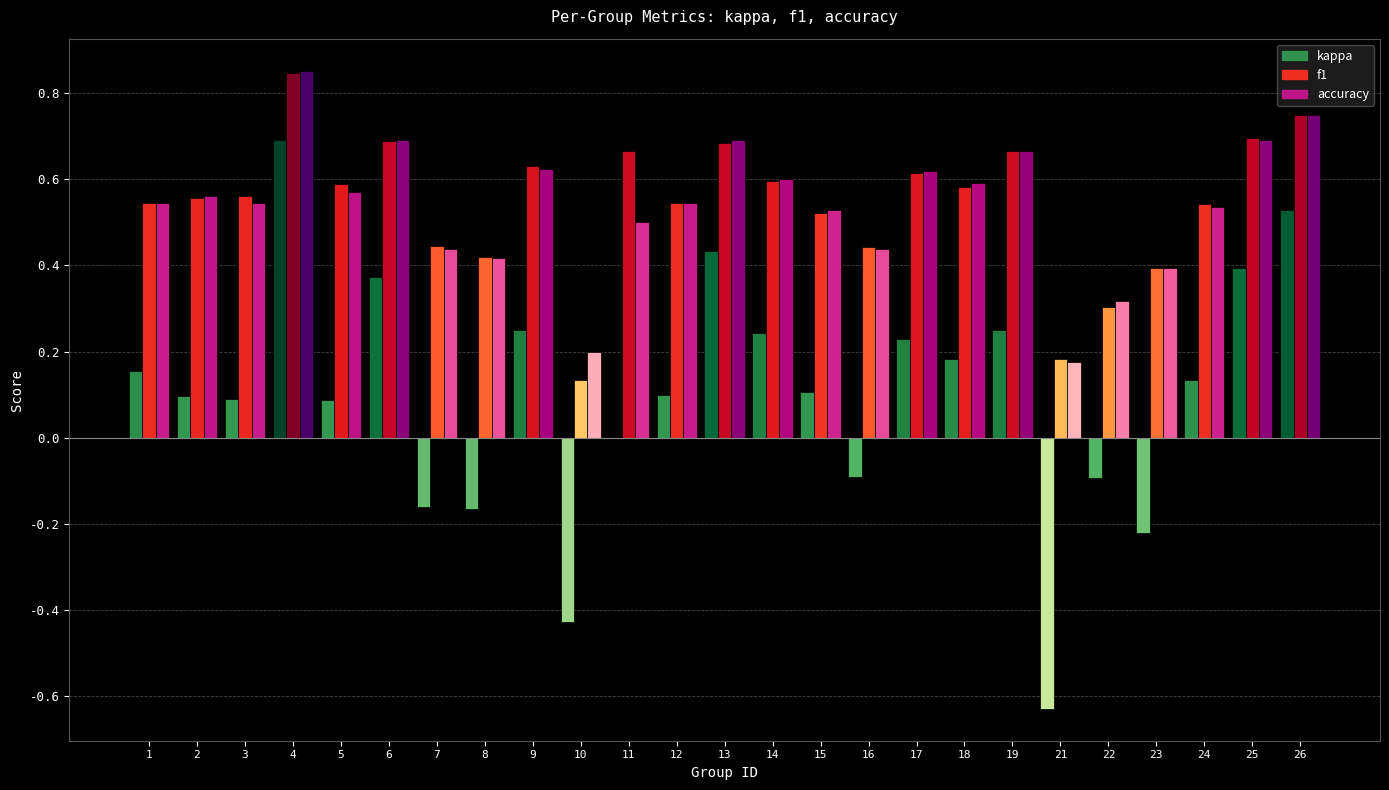

At which category is the sum across all series the highest?

4